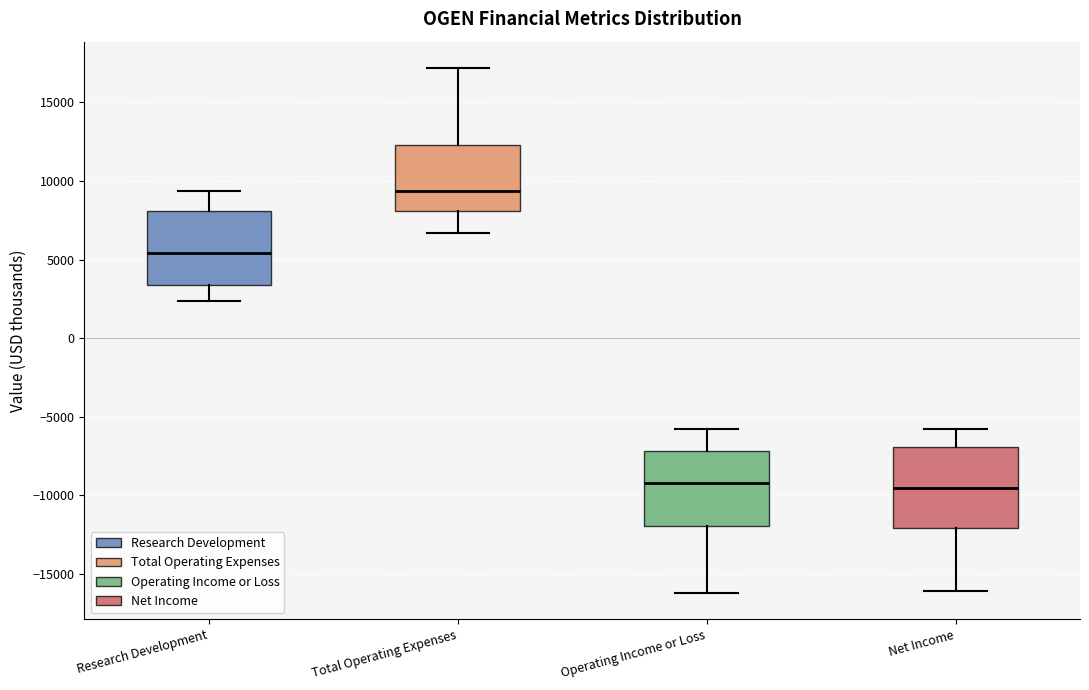

Reading left to right, read every box against the y-axis: the position of its median line, the range the box covers, and the ends of its whiskers. The values are not printed on the chart, so give them approximately, as read against the axis.

Research Development: median 5500, box 3500 to 8000, whiskers 2500 to 9500
Total Operating Expenses: median 9500, box 8000 to 12500, whiskers 6500 to 17000
Operating Income or Loss: median -9000, box -12000 to -7000, whiskers -16000 to -6000
Net Income: median -9500, box -12000 to -7000, whiskers -16000 to -6000